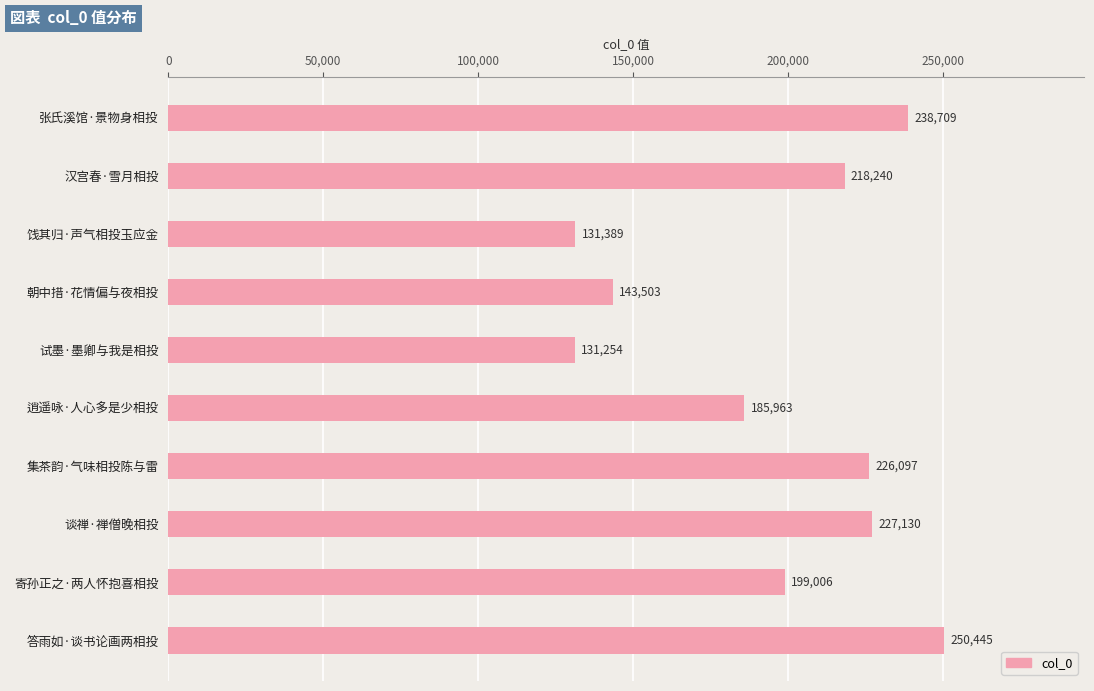

What is the label of the 7th bar from the bottom?

朝中措·花情偏与夜相投